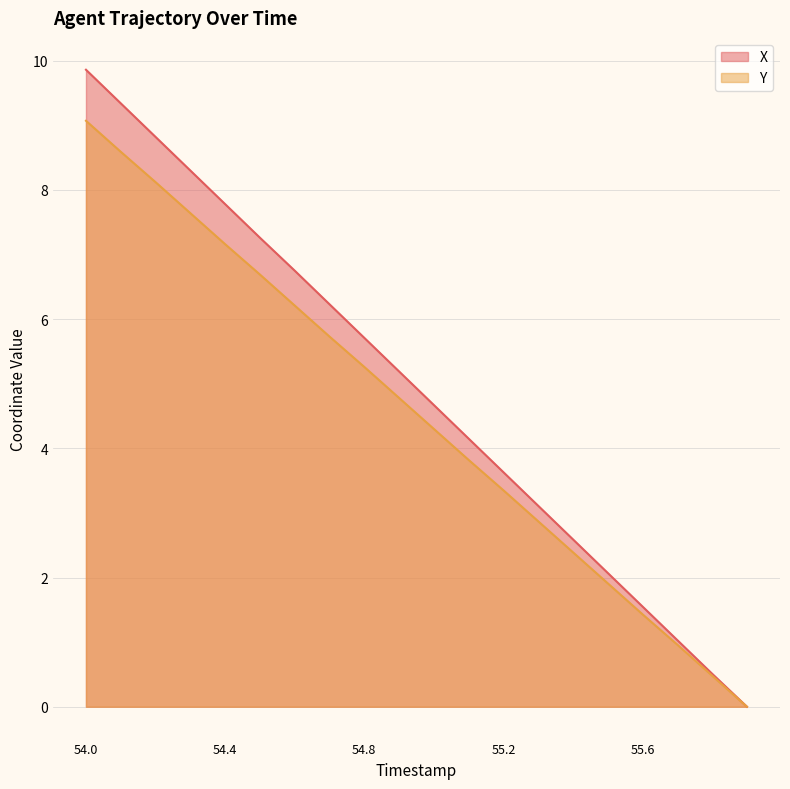

True or false: Y and X intersect in this chart.

False